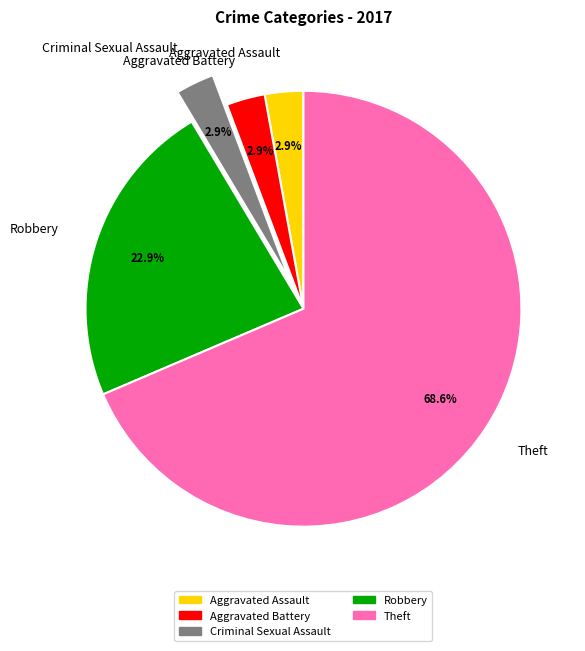

Is it true that Aggravated Assault is 3% of the pie?

True